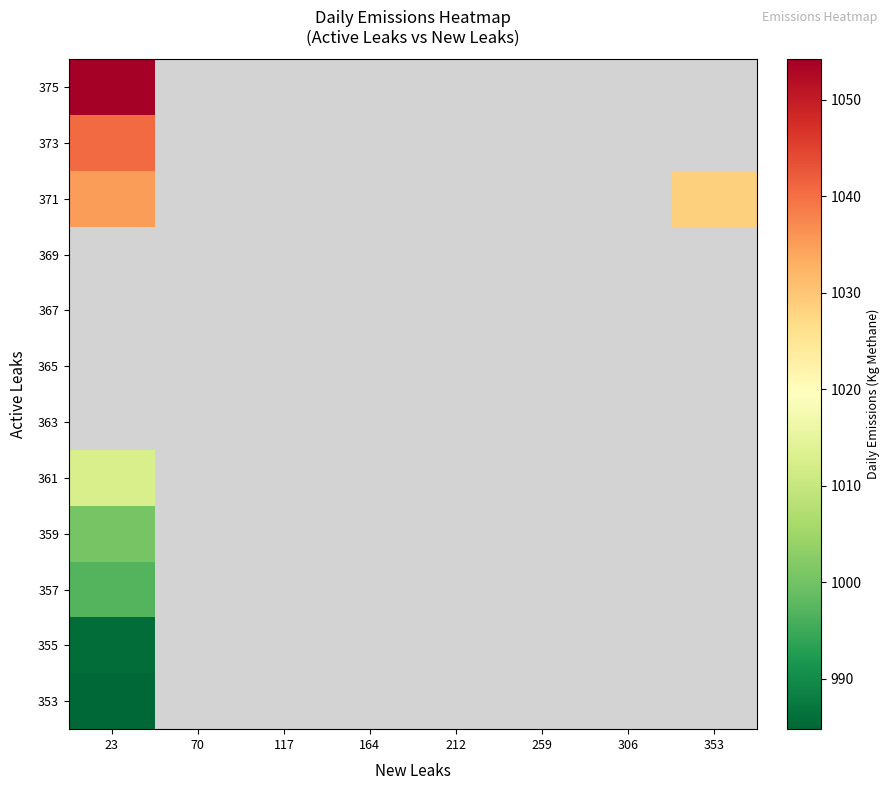

Read the 353 value at 23.

984.8